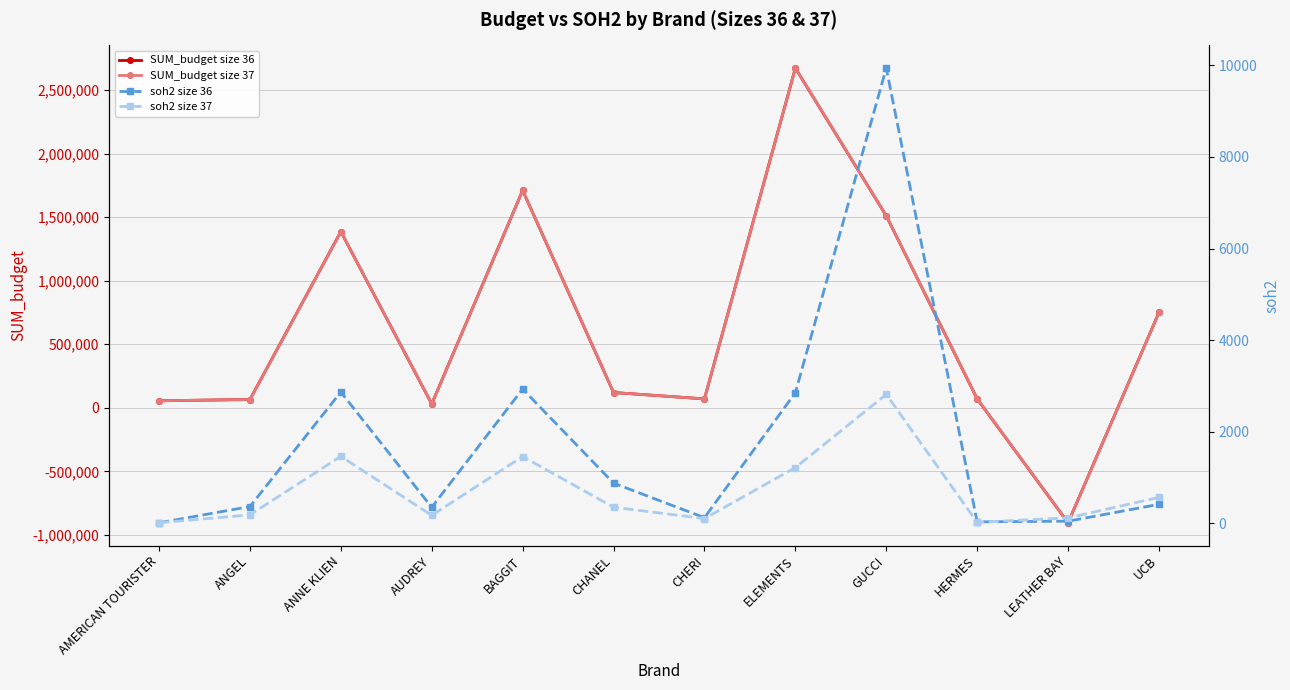

Which series ends up on top after the final intersection of soh2 size 37 and soh2 size 36?

soh2 size 37